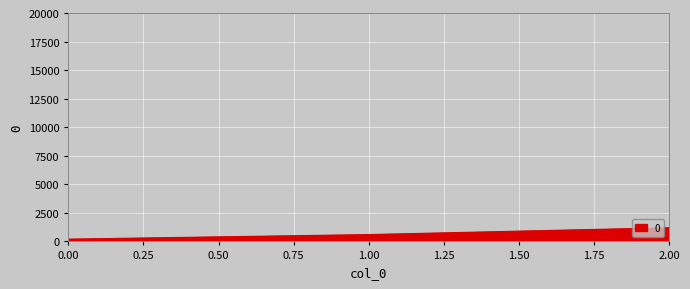

The chart shows a value of 200 at 0.00. True or false?

True